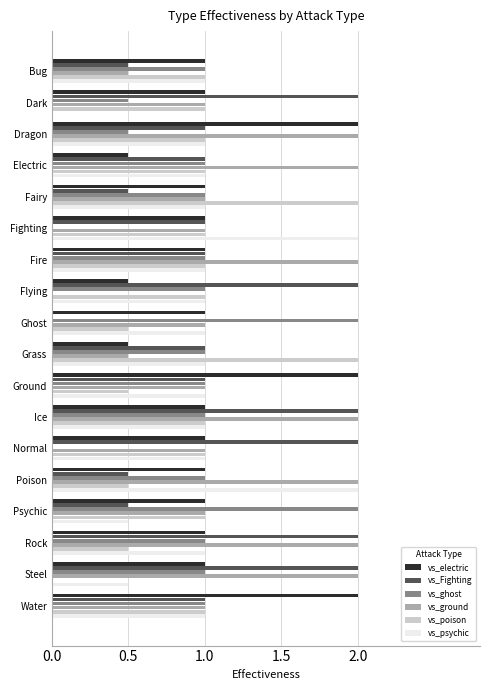

The value of vs_psychic at Fire is 1.5. True or false?

False